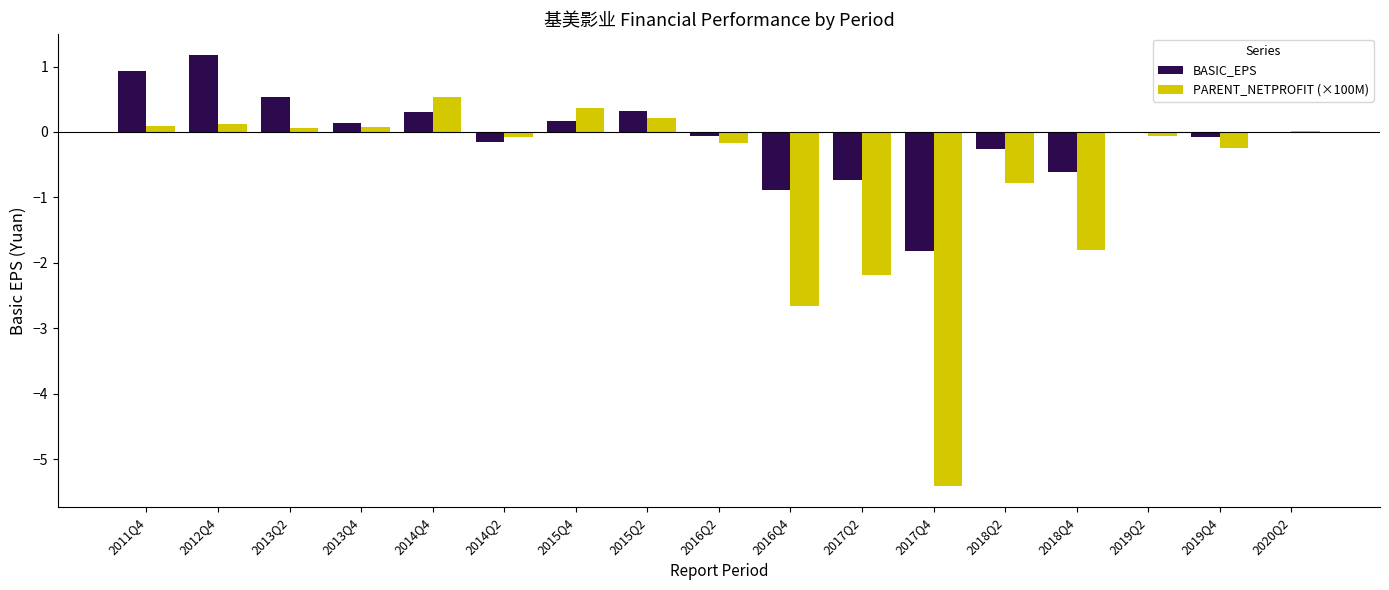

Which series has the largest total across all categories?

BASIC_EPS